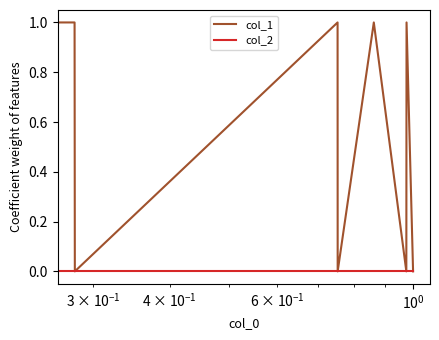

Which series has the widest spread of values?

col_1